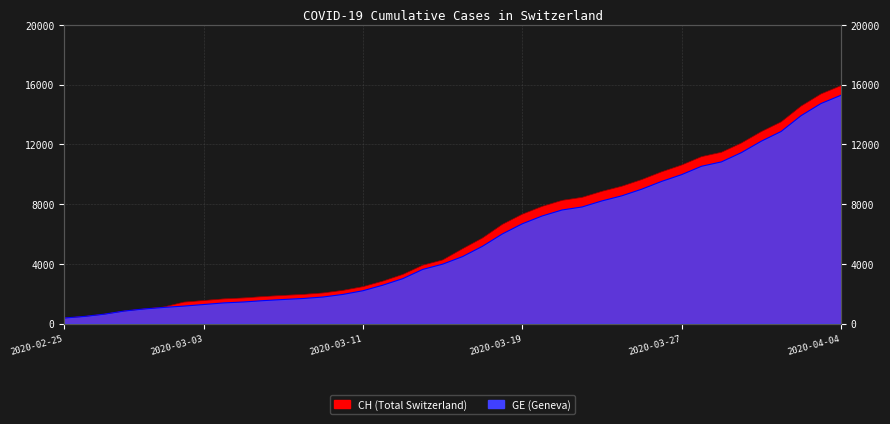

True or false: GE and CH cross at least once.

False